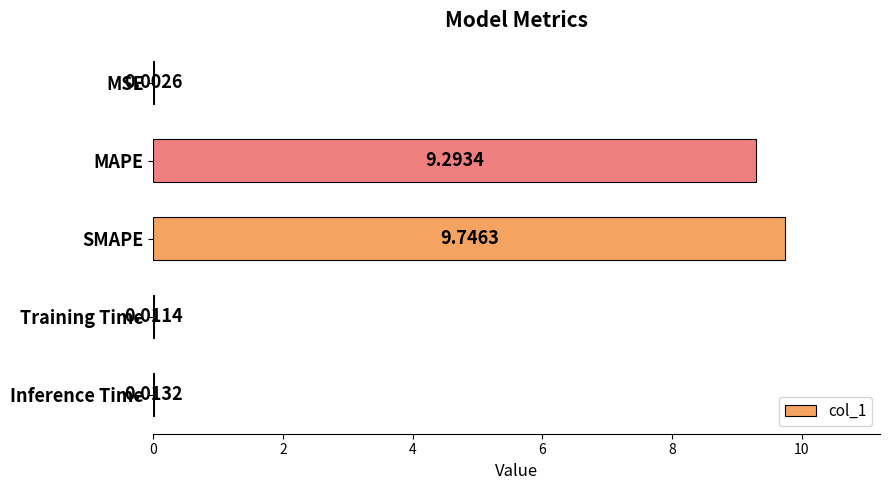

Are the bars horizontal?

Yes